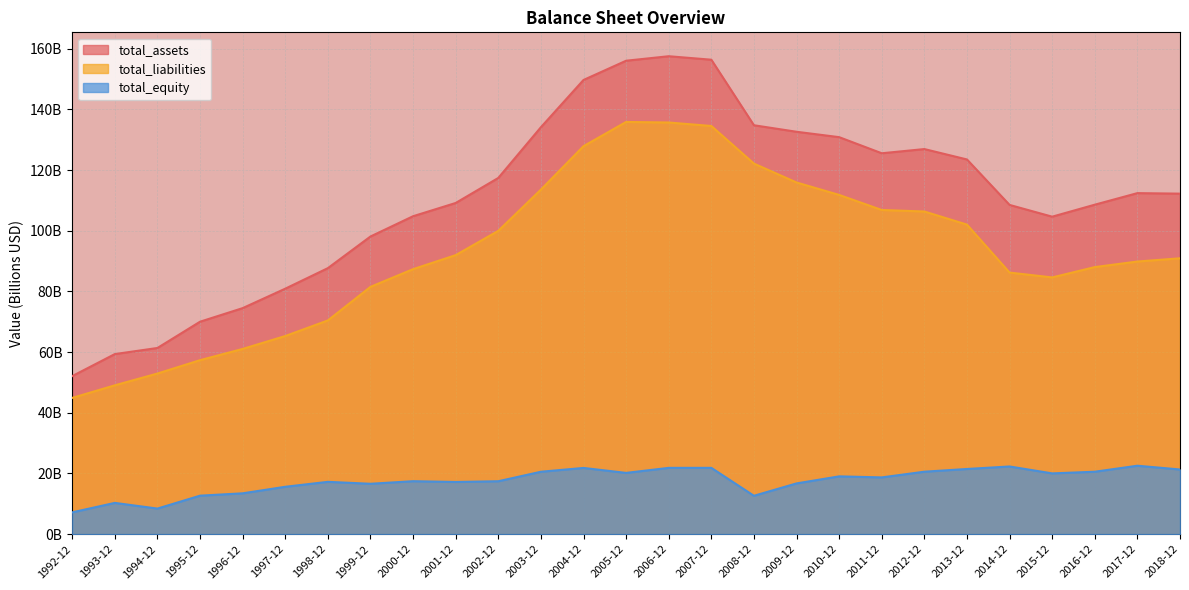

Reading left to right, transcribe all the data shown in this chart.

total_assets: 52.1	59.4	61.4	70.0	74.5	80.9	87.7	98.1	104.8	109.2	117.4	134.1	149.7	156.1	157.6	156.4	134.8	132.7	130.9	125.6	126.9	123.5	108.5	104.7	108.6	112.4	112.2
total_liabilities: 44.9	49.1	52.9	57.3	61.1	65.3	70.5	81.5	87.4	92.0	100.0	113.6	127.9	135.9	135.7	134.6	122.2	115.9	111.8	106.9	106.4	102.0	86.2	84.6	88.0	89.9	90.9
total_equity: 7.2	10.3	8.4	12.7	13.5	15.6	17.2	16.6	17.5	17.2	17.4	20.6	21.8	20.2	21.8	21.9	12.6	16.7	19.0	18.7	20.6	21.5	22.3	20.0	20.6	22.6	21.3